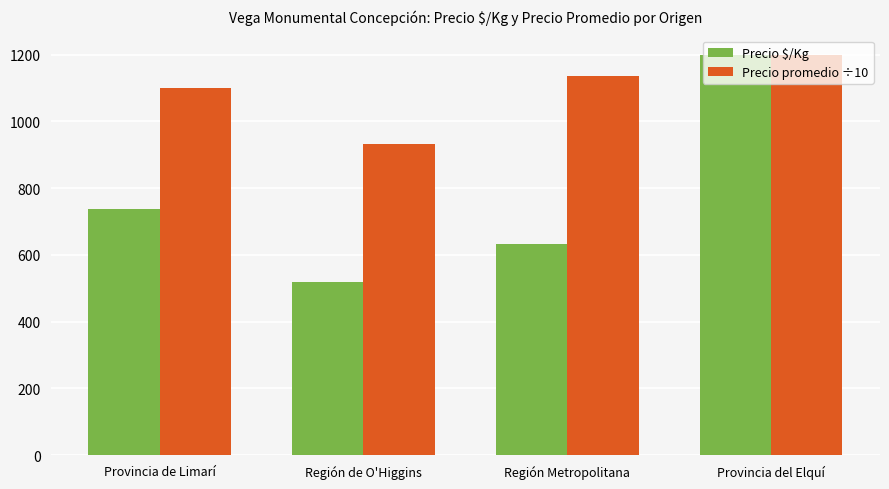

Which category has the lowest value in the Precio promedio ÷10 series?

Región de O'Higgins